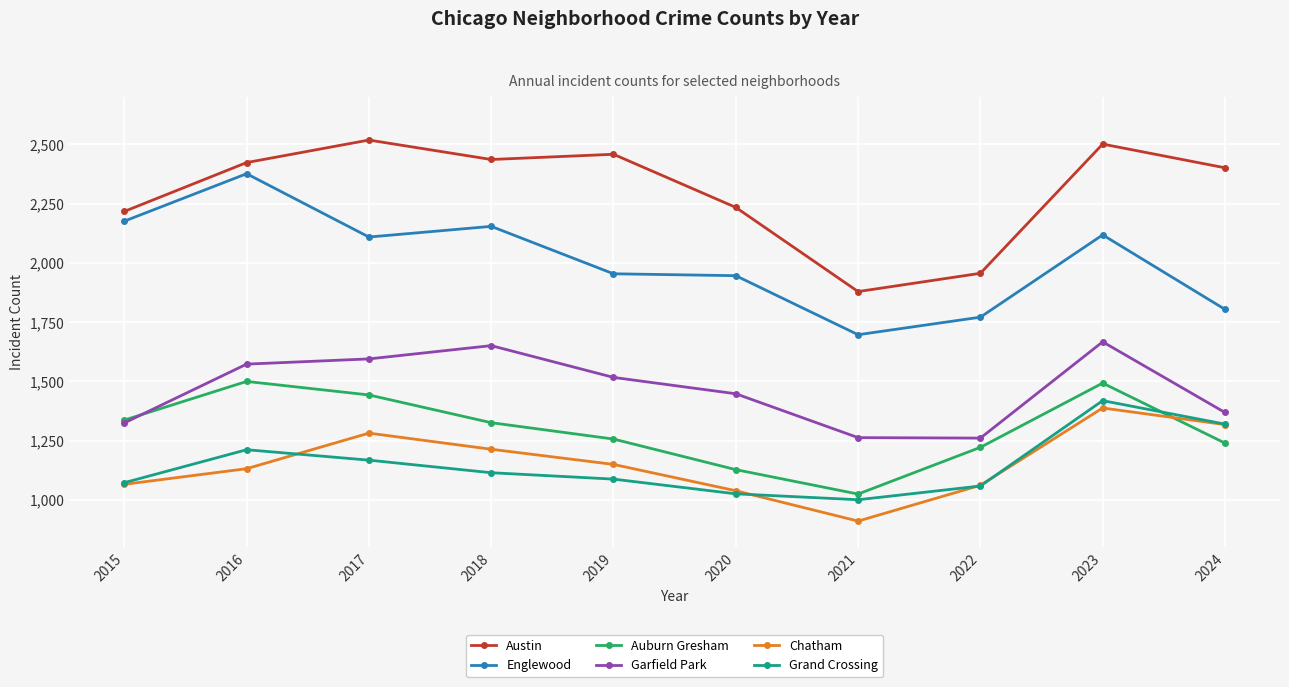

What is the total value across all series at 2024?

9452